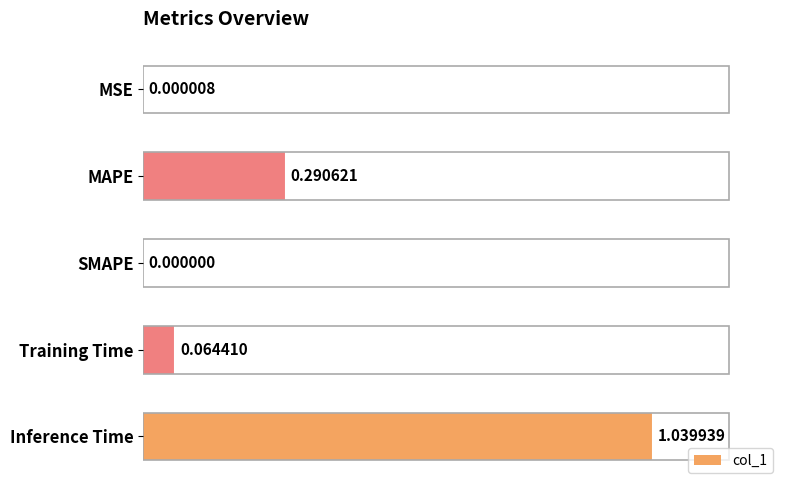

What is the change in value from SMAPE to Inference Time?

+1.0